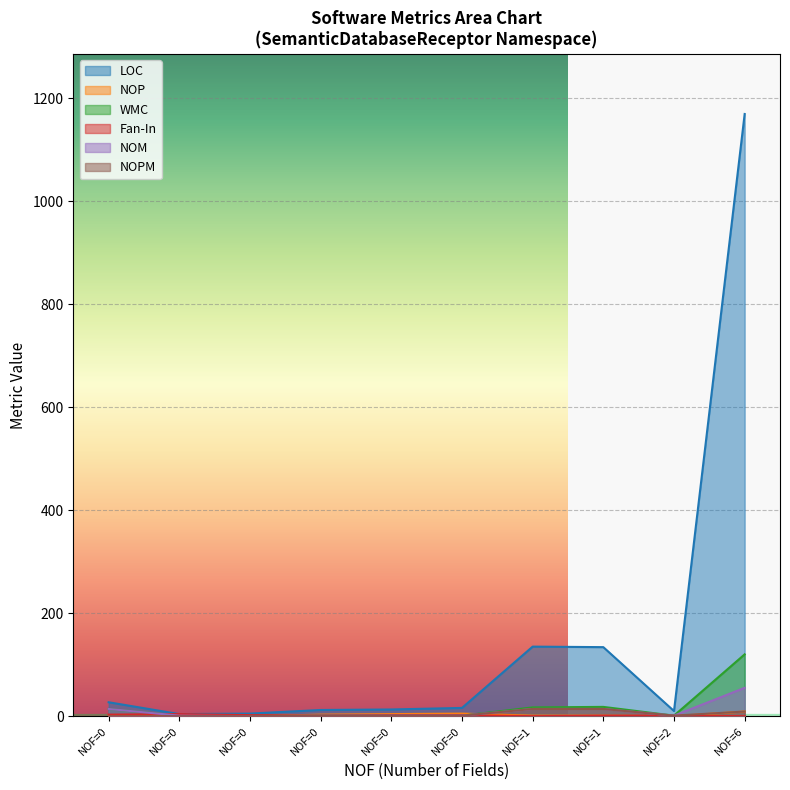

How many values in NOP are above zero?

7